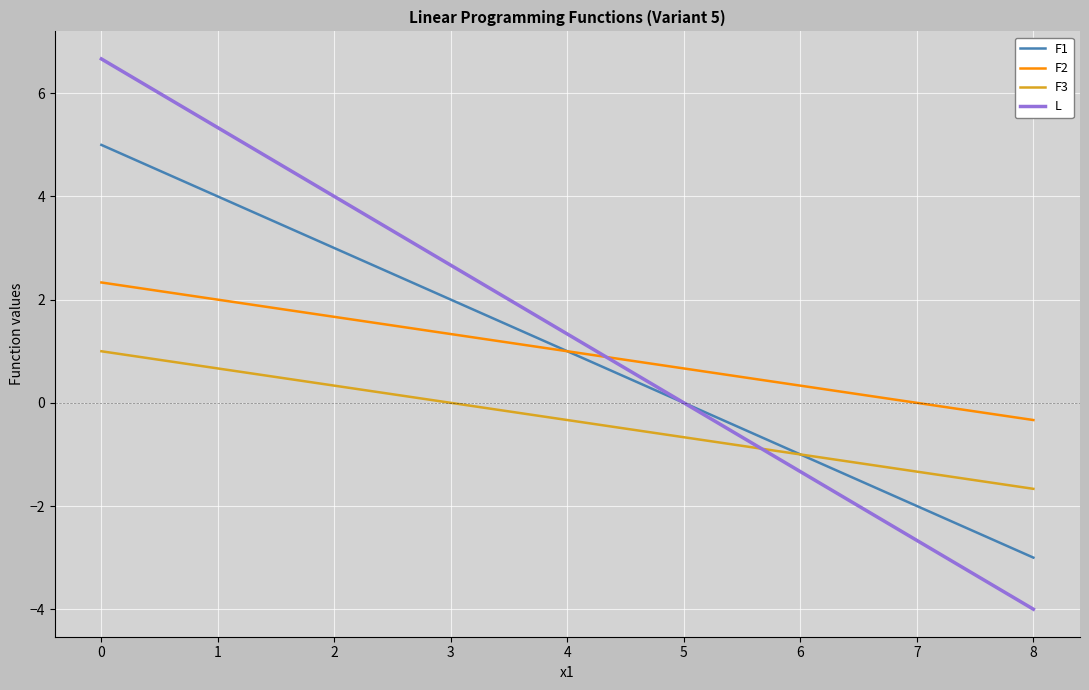

True or false: F2 and F3 cross at least once.

False